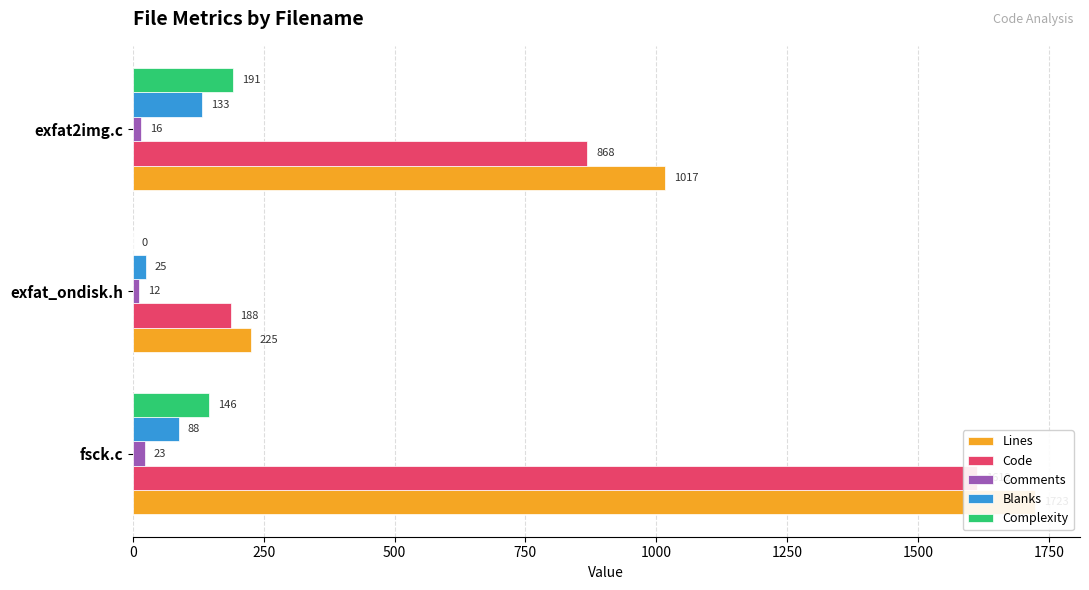

What is the approximate value of Comments at fsck.c, to the nearest 5?

25